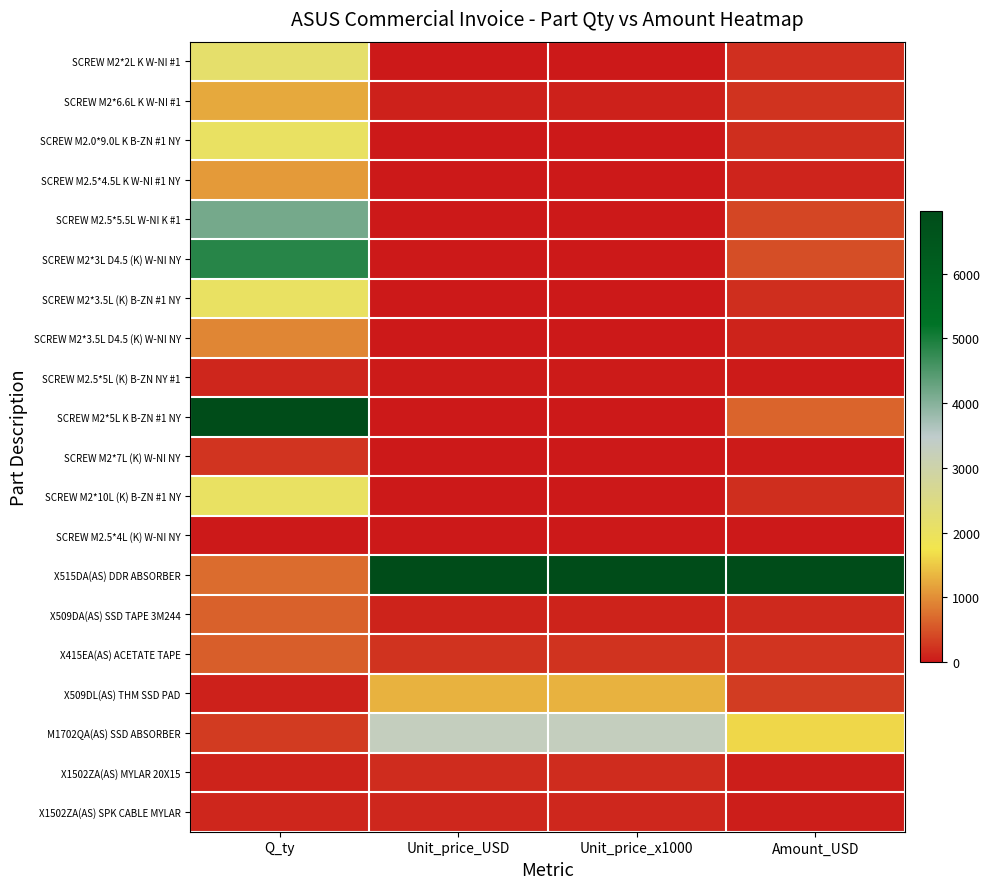

Which label corresponds to the largest value in the chart?

Q_ty